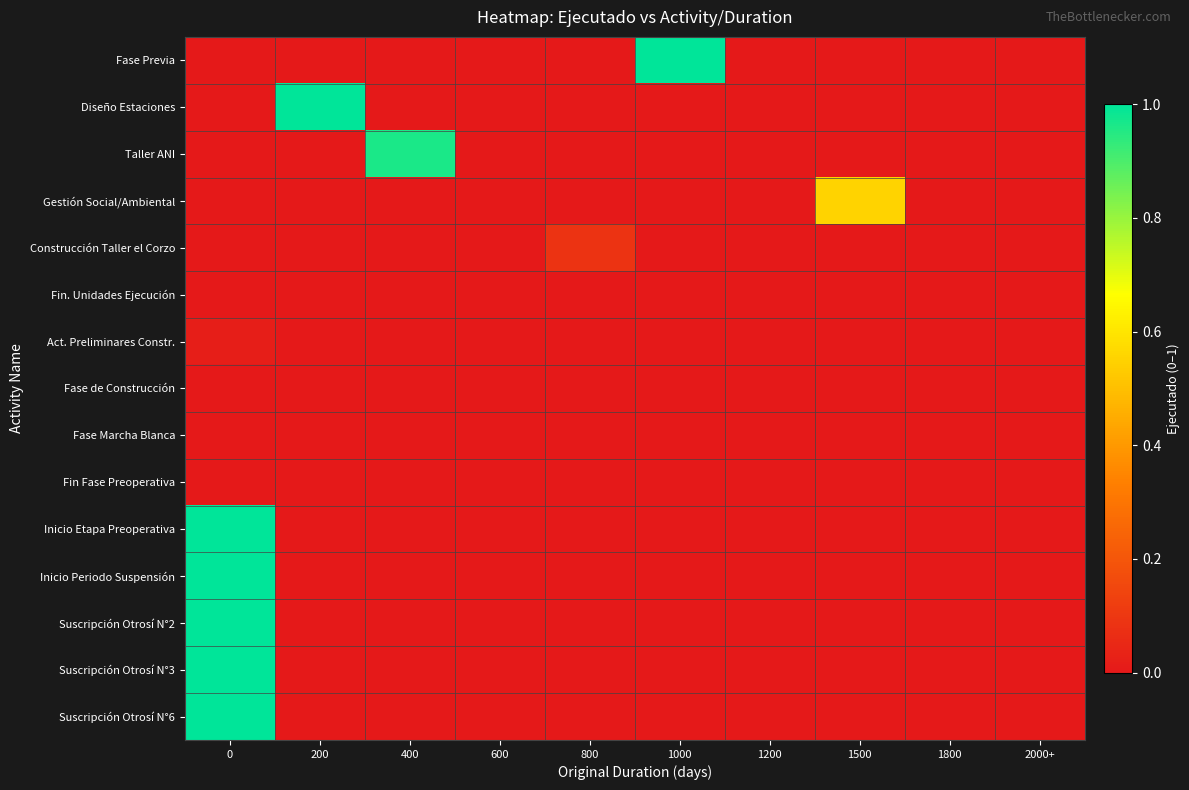

Reading right to left, list all the values displayed in this chart.

Fase Previa: 2000+=0.0	1800=0.0	1500=0.0	1200=0.0	1000=1.0	800=0.0	600=0.0	400=0.0	200=0.0	0=0.0
Diseño Estaciones: 2000+=0.0	1800=0.0	1500=0.0	1200=0.0	1000=0.0	800=0.0	600=0.0	400=0.0	200=1.0	0=0.0
Taller ANI: 2000+=0.0	1800=0.0	1500=0.0	1200=0.0	1000=0.0	800=0.0	600=0.0	400=1.0	200=0.0	0=0.0
Gestión Social/Ambiental: 2000+=0.0	1800=0.0	1500=0.6	1200=0.0	1000=0.0	800=0.0	600=0.0	400=0.0	200=0.0	0=0.0
Construcción Taller el Corzo: 2000+=0.0	1800=0.0	1500=0.0	1200=0.0	1000=0.0	800=0.1	600=0.0	400=0.0	200=0.0	0=0.0
Fin. Unidades Ejecución: 2000+=0.0	1800=0.0	1500=0.0	1200=0.0	1000=0.0	800=0.0	600=0.0	400=0.0	200=0.0	0=0.0
Act. Preliminares Constr.: 2000+=0.0	1800=0.0	1500=0.0	1200=0.0	1000=0.0	800=0.0	600=0.0	400=0.0	200=0.0	0=0.0
Fase de Construcción: 2000+=0.0	1800=0.0	1500=0.0	1200=0.0	1000=0.0	800=0.0	600=0.0	400=0.0	200=0.0	0=0.0
Fase Marcha Blanca: 2000+=0.0	1800=0.0	1500=0.0	1200=0.0	1000=0.0	800=0.0	600=0.0	400=0.0	200=0.0	0=0.0
Fin Fase Preoperativa: 2000+=0.0	1800=0.0	1500=0.0	1200=0.0	1000=0.0	800=0.0	600=0.0	400=0.0	200=0.0	0=0.0
Inicio Etapa Preoperativa: 2000+=0.0	1800=0.0	1500=0.0	1200=0.0	1000=0.0	800=0.0	600=0.0	400=0.0	200=0.0	0=1.0
Inicio Periodo Suspensión: 2000+=0.0	1800=0.0	1500=0.0	1200=0.0	1000=0.0	800=0.0	600=0.0	400=0.0	200=0.0	0=1.0
Suscripción Otrosí N°2: 2000+=0.0	1800=0.0	1500=0.0	1200=0.0	1000=0.0	800=0.0	600=0.0	400=0.0	200=0.0	0=1.0
Suscripción Otrosí N°3: 2000+=0.0	1800=0.0	1500=0.0	1200=0.0	1000=0.0	800=0.0	600=0.0	400=0.0	200=0.0	0=1.0
Suscripción Otrosí N°6: 2000+=0.0	1800=0.0	1500=0.0	1200=0.0	1000=0.0	800=0.0	600=0.0	400=0.0	200=0.0	0=1.0